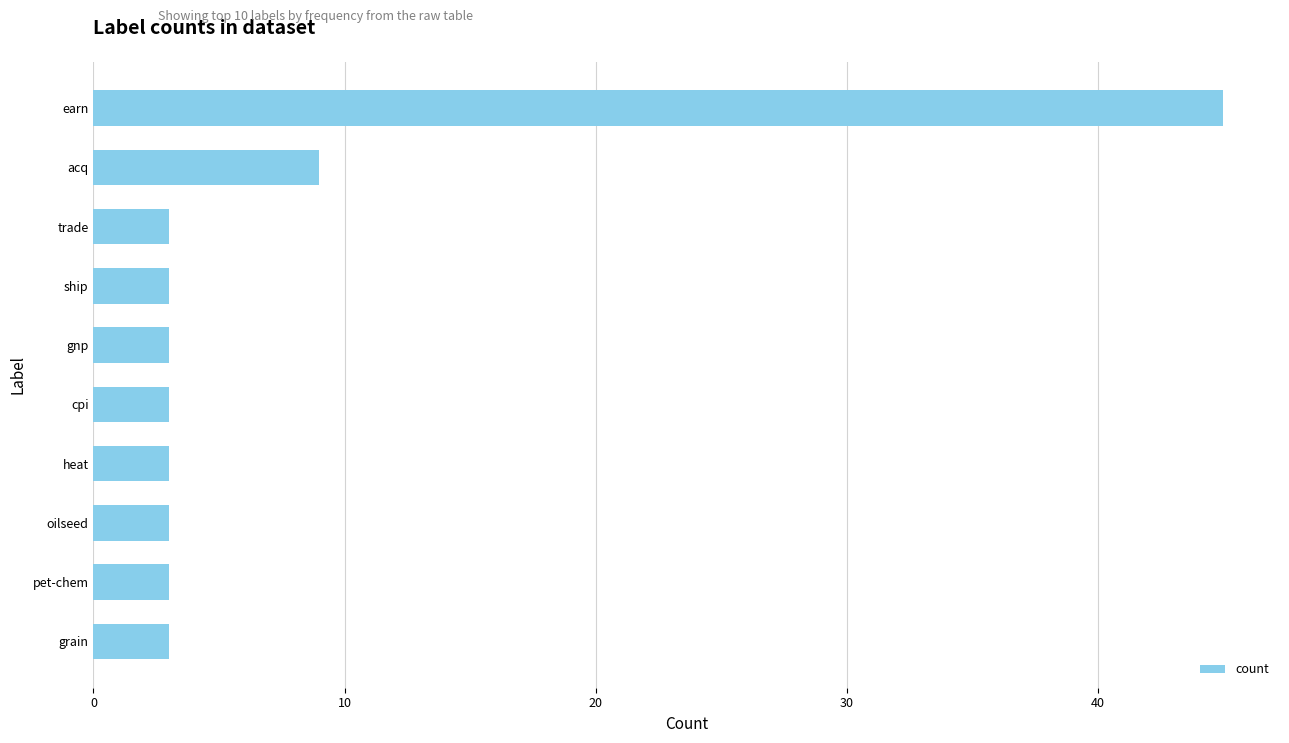

What is the difference between the maximum and minimum values?

42